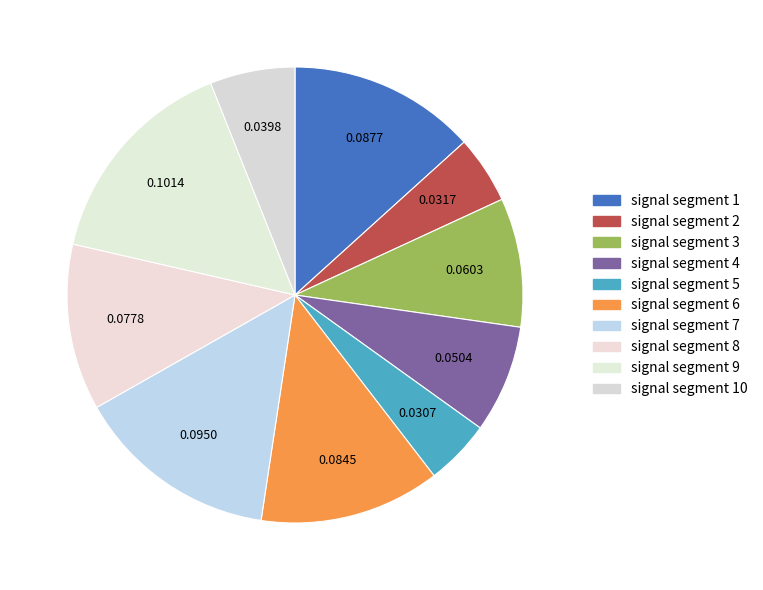

Which slice is the smallest?

signal segment 5